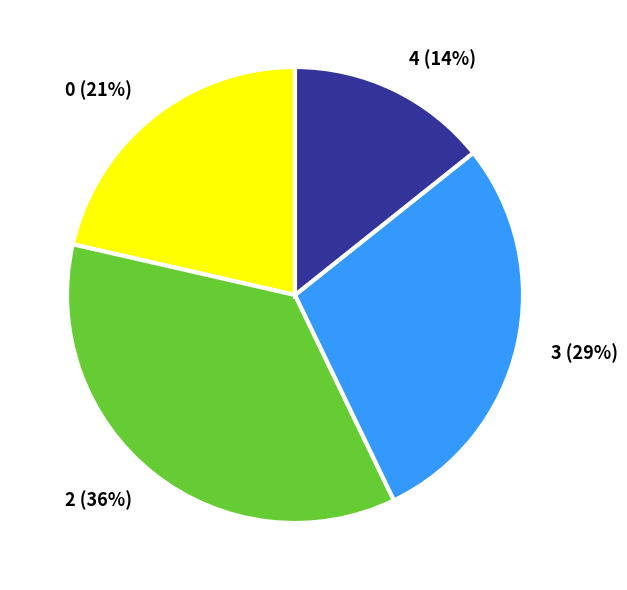

Which slice is the smallest?

4